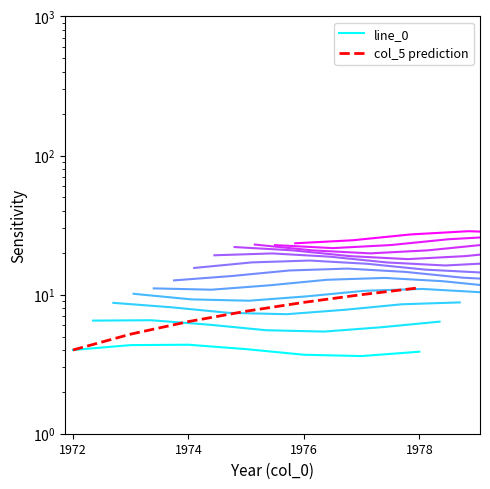

What is the label of the 5th point from the right?

1974